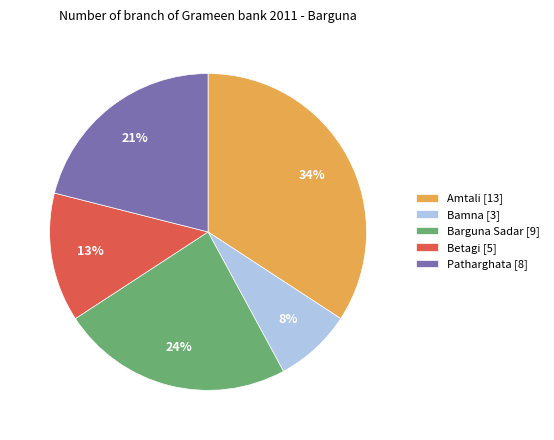

Does any single category account for the majority?

No